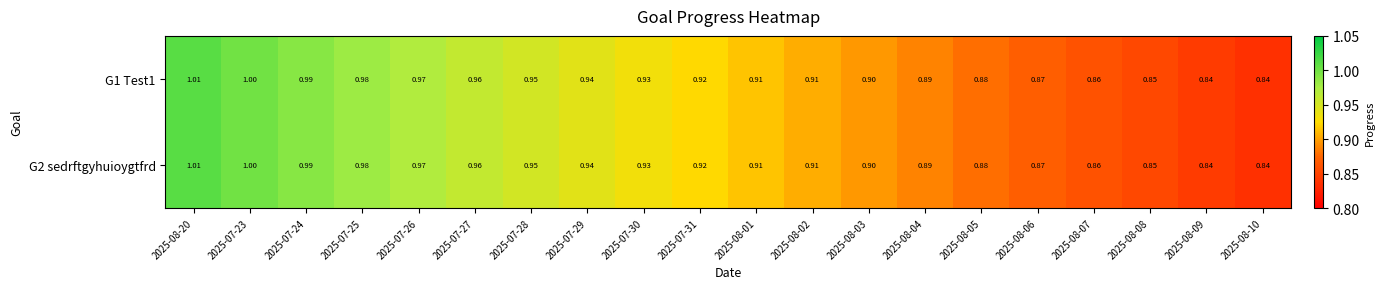

Is the value of G2 sedrftgyhuioygtfrd at 2025-08-06 greater than the value of G1 Test1 at 2025-08-07?

Yes